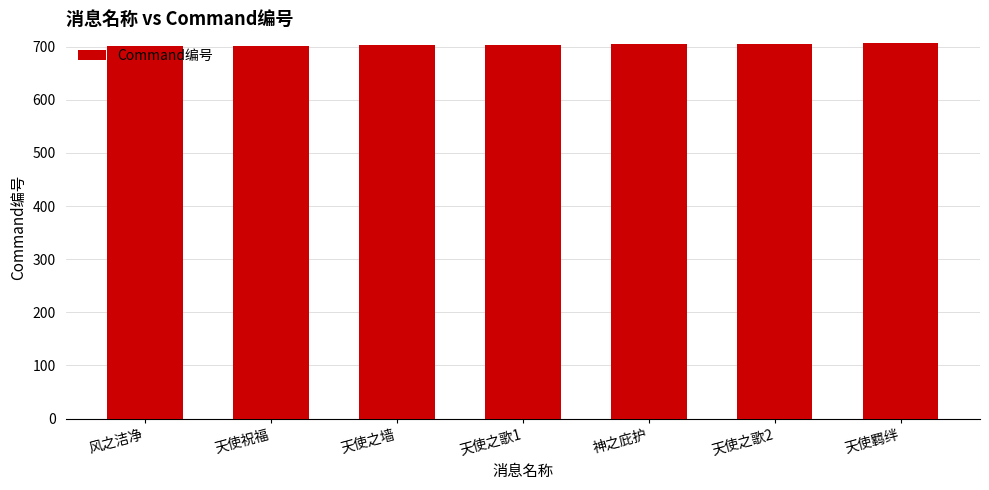

What is the value of the 6th bar from the left?

706